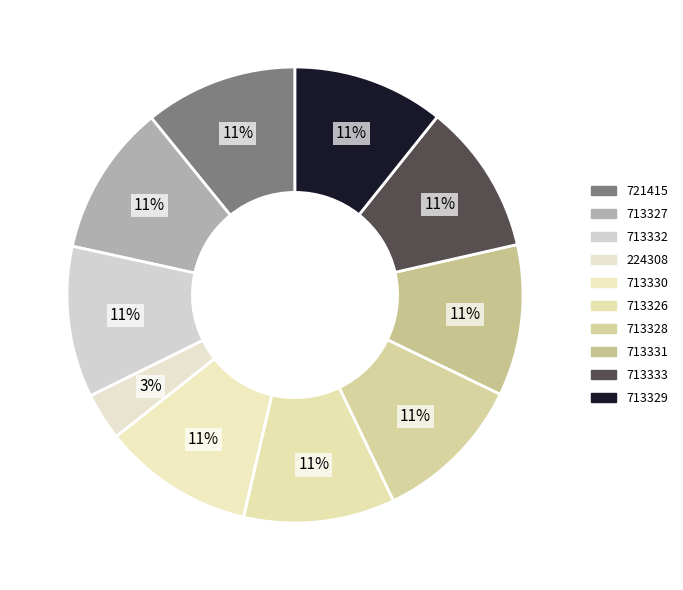

What is the change in value from 713332 to 713333?

+1